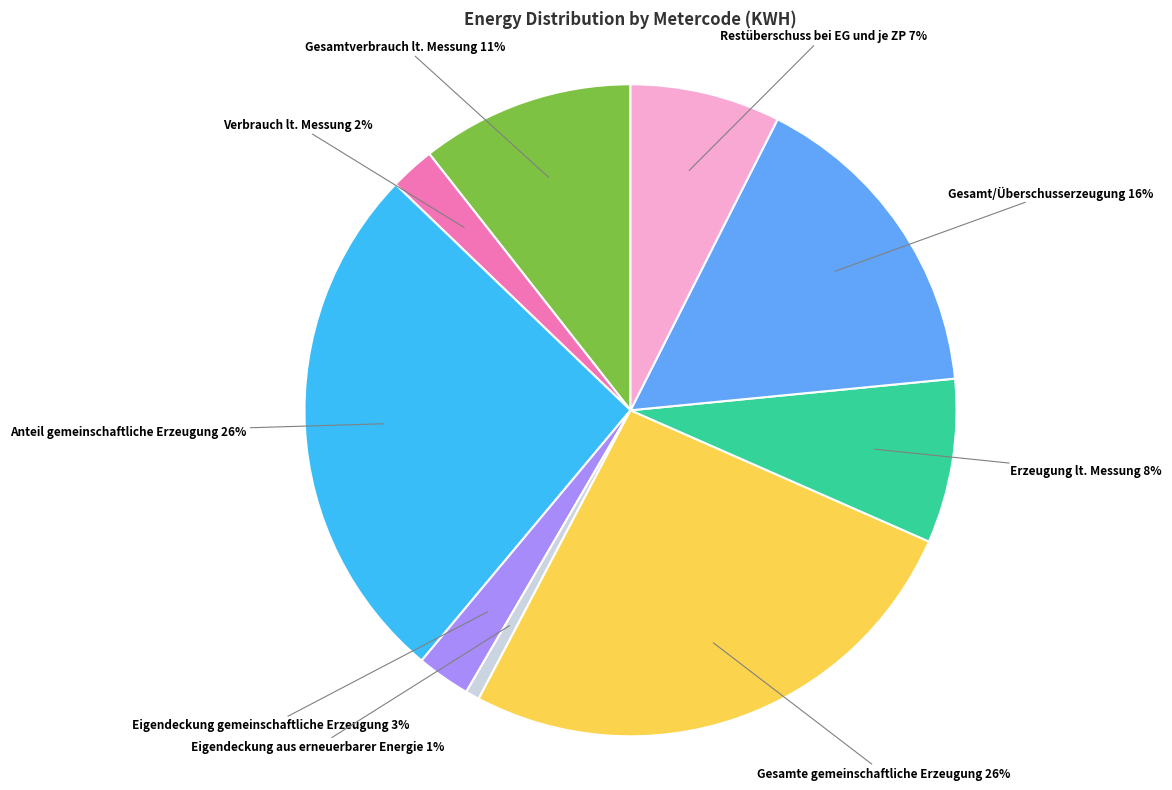

Approximately how many times larger is the value at Gesamte gemeinschaftliche Erzeugung compared to Erzeugung lt. Messung?

3.2